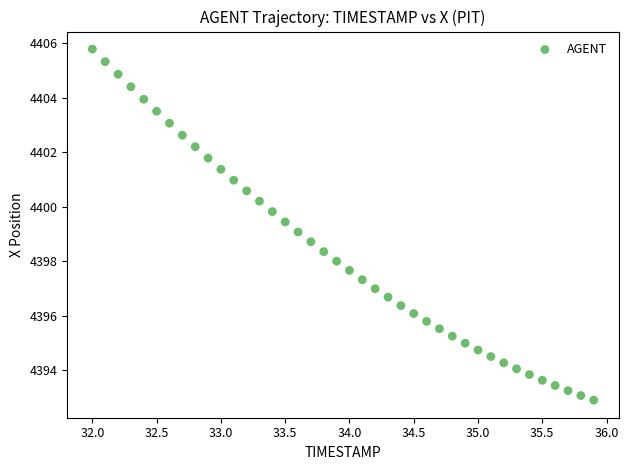

What is the range of Y values (max minus min)?

12.9